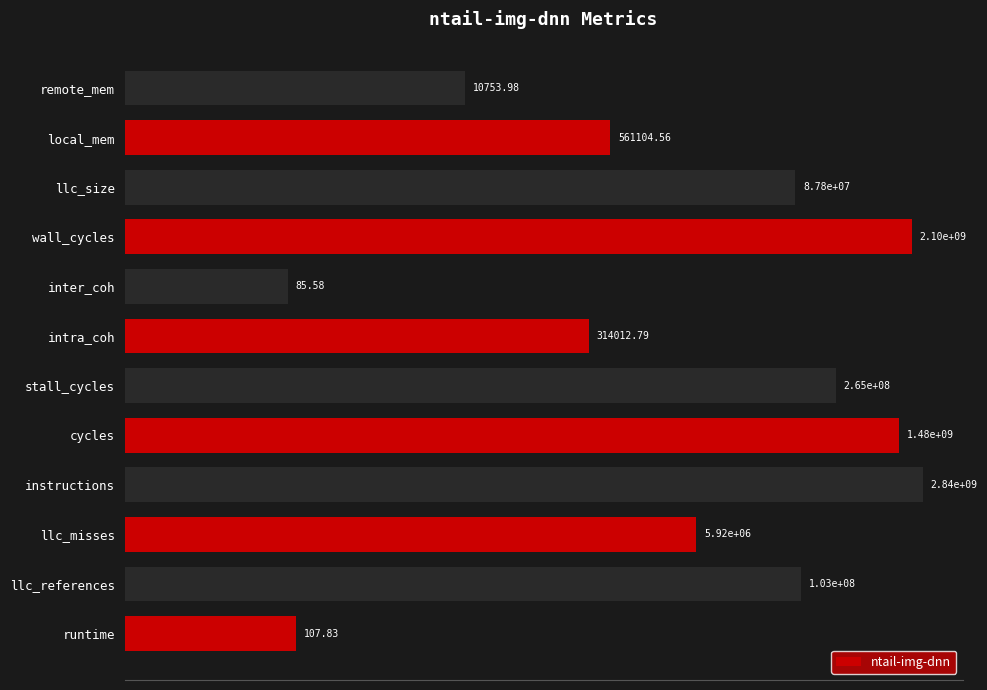

Are the bars horizontal?

Yes